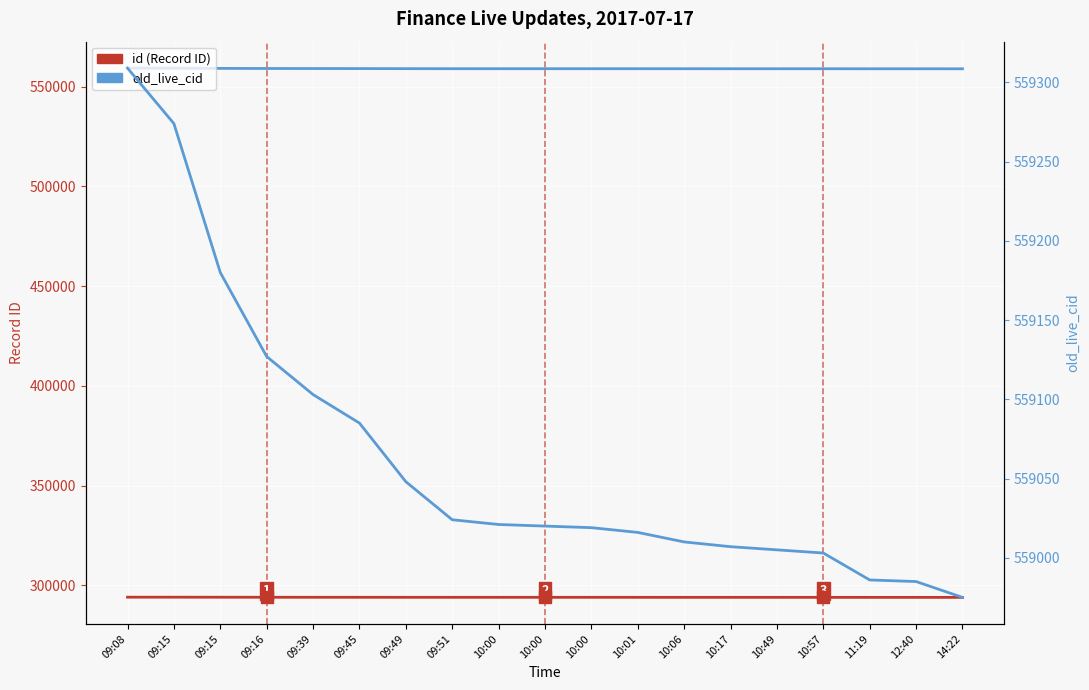

Which series reaches the minimum Y coordinate?

id